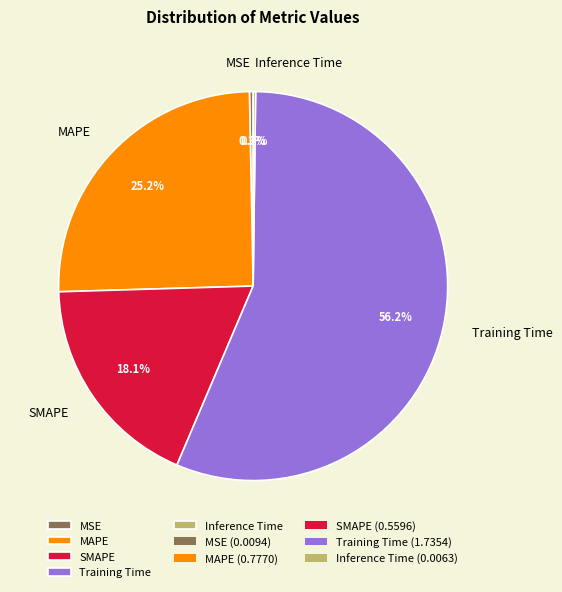

True or false: MSE accounts for 0% of the total.

True